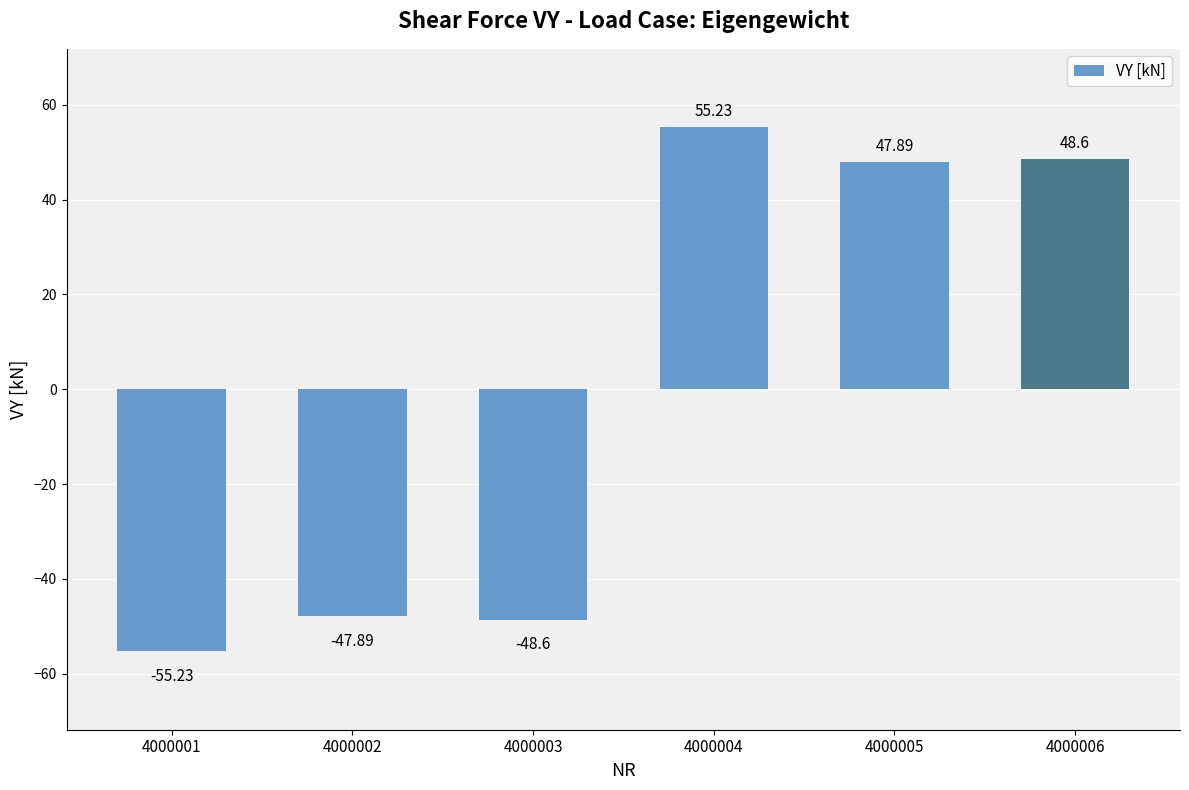

Which label corresponds to the smallest value in the chart?

4000001